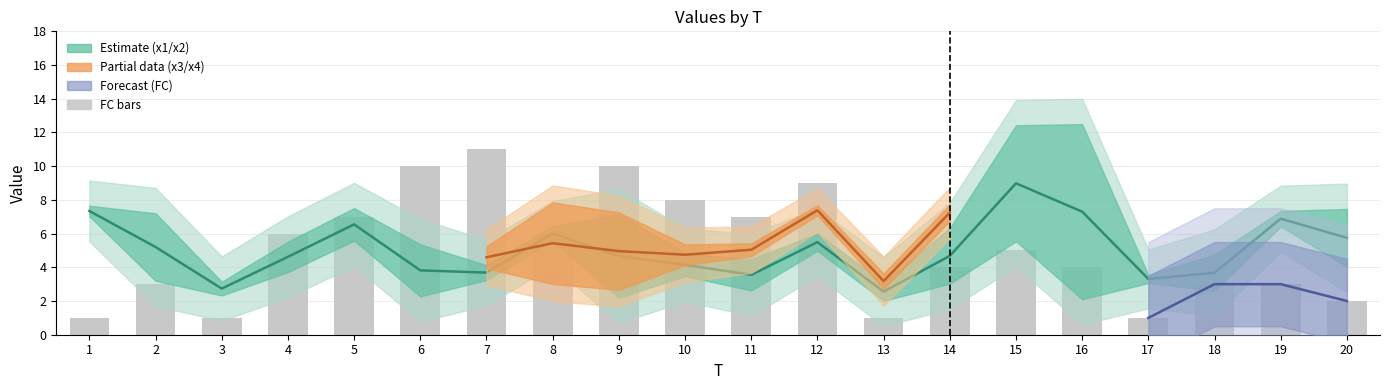

What is the average value?

5